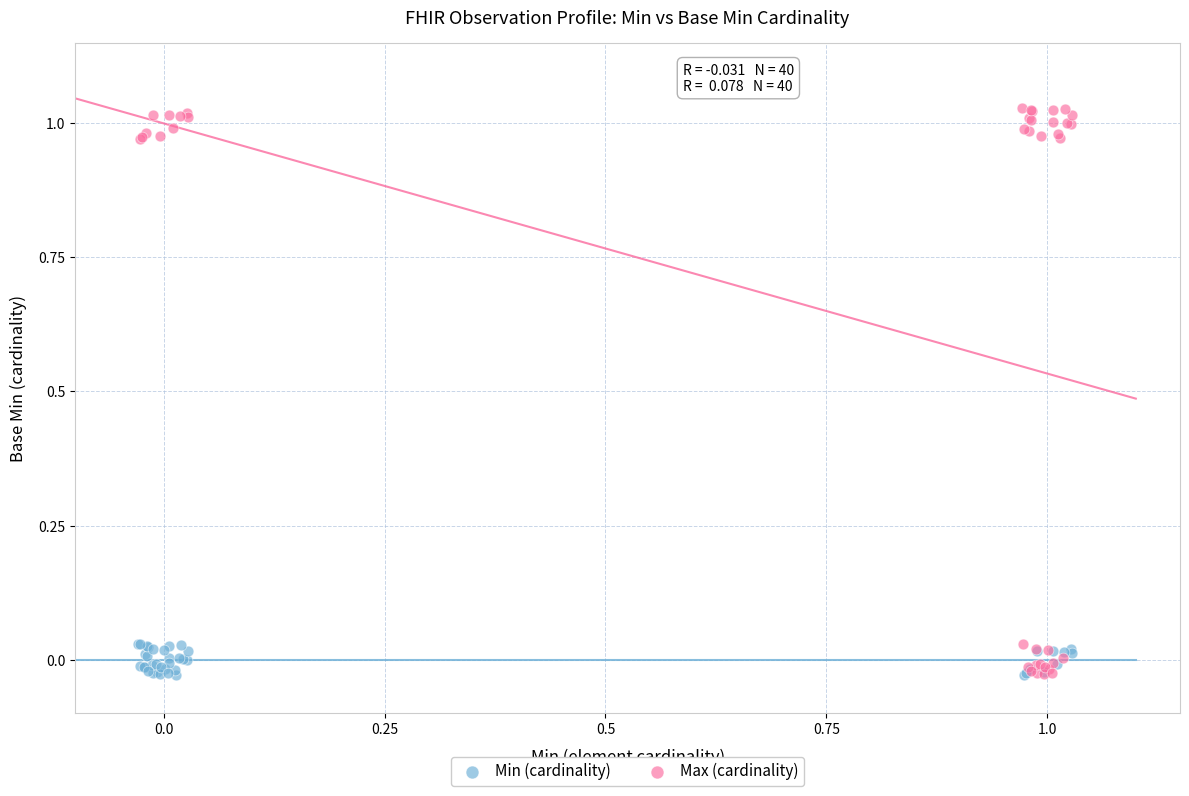

Which series has the widest spread of Y values?

Max (cardinality)